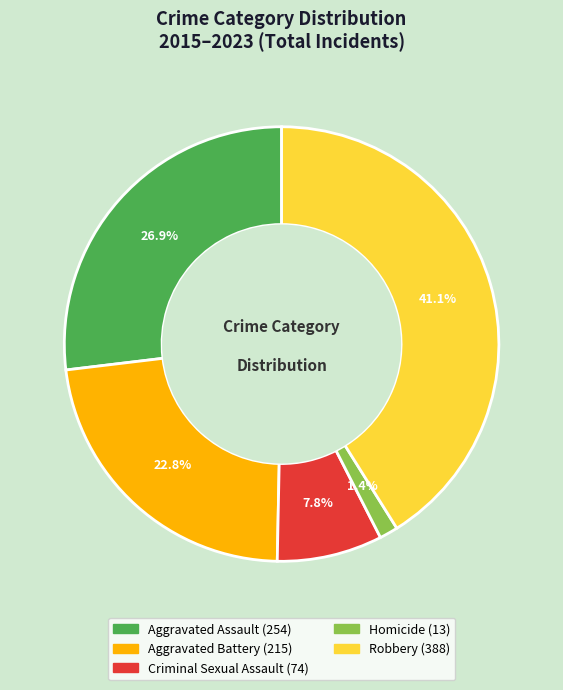

How many segments does this pie chart have?

5